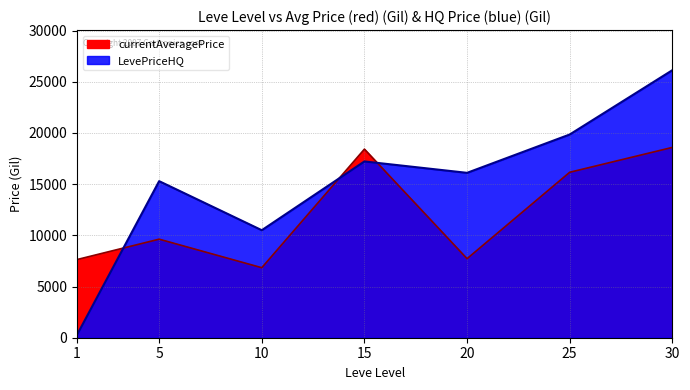

Which label corresponds to the smallest value in the chart?

1